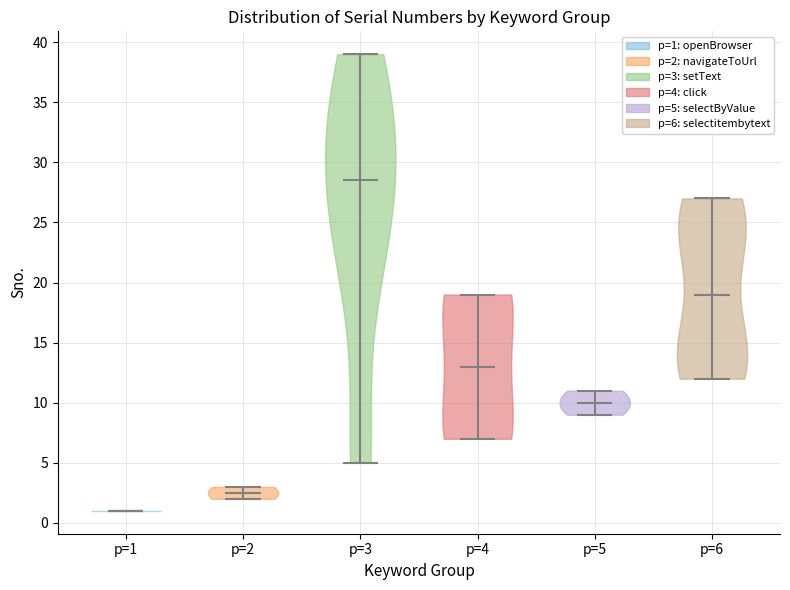

Which violin has the highest median line?

p=3